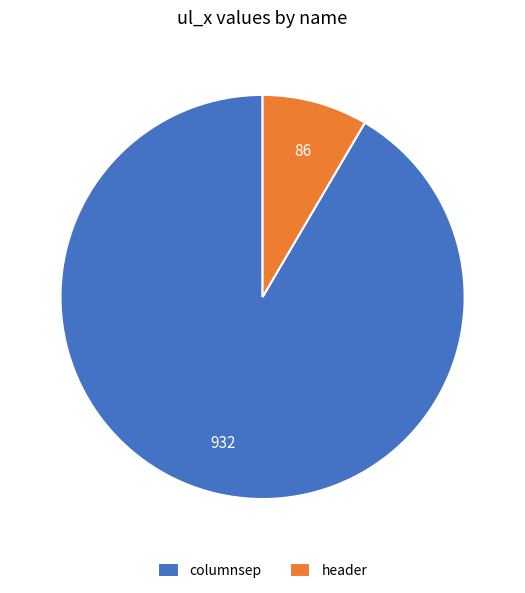

Which slice is the smallest?

header